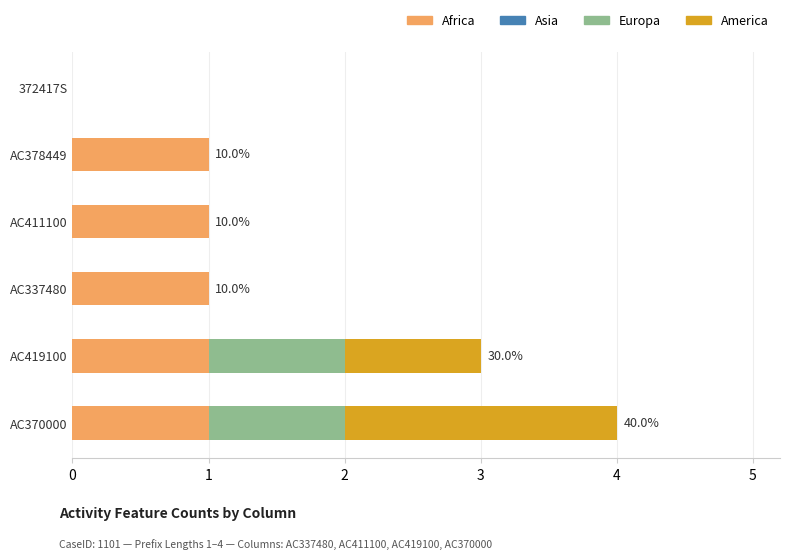

What is the sum of all Africa values?

5